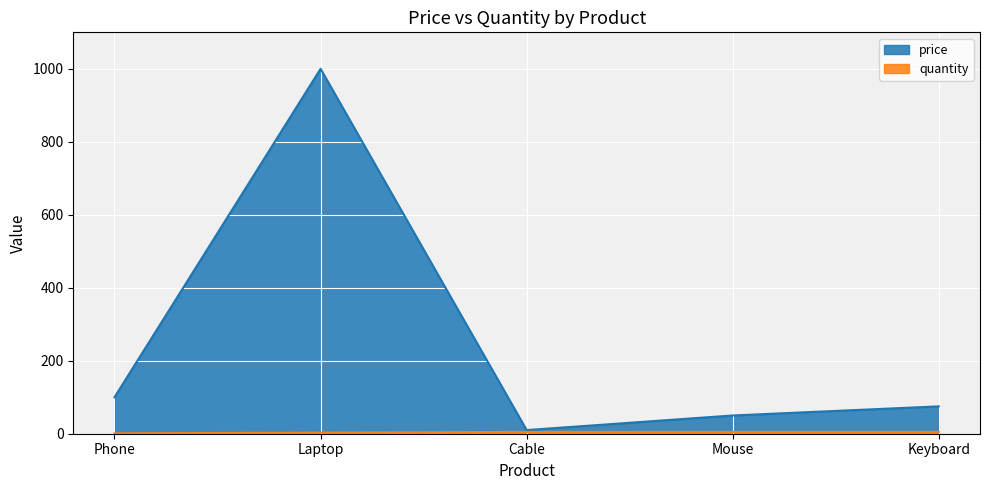

At which category is the sum across all series the highest?

Laptop